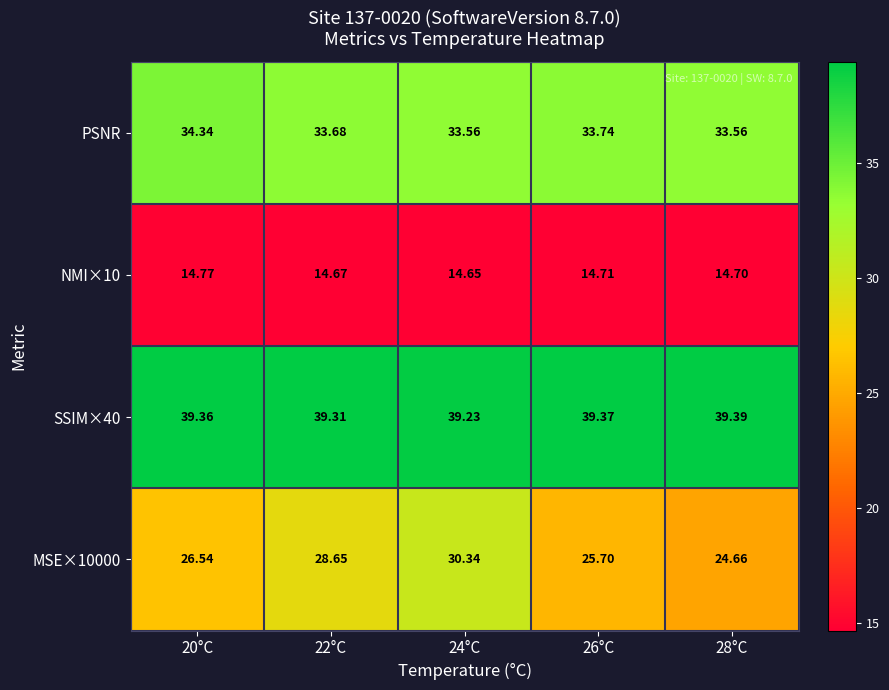

Is the value of SSIM×40 at 22°C greater than the value of PSNR at 26°C?

Yes